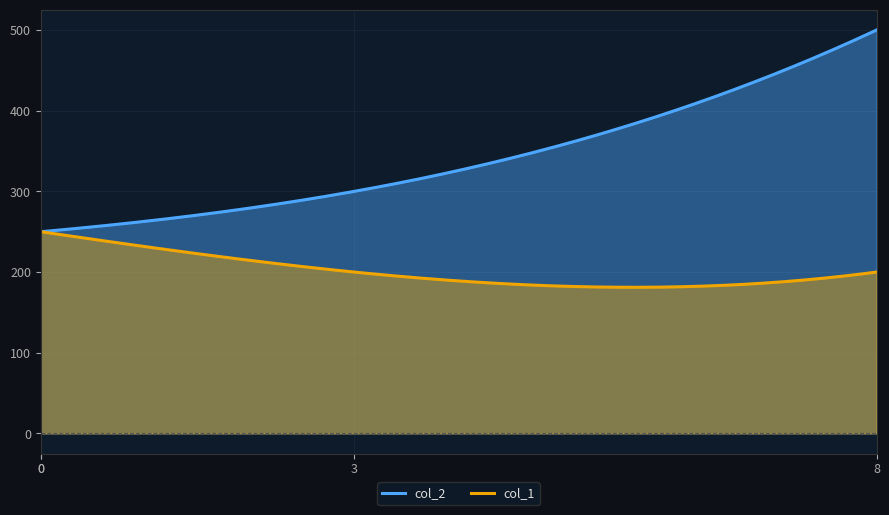

What is the highest value of the col_2 series?

500.0